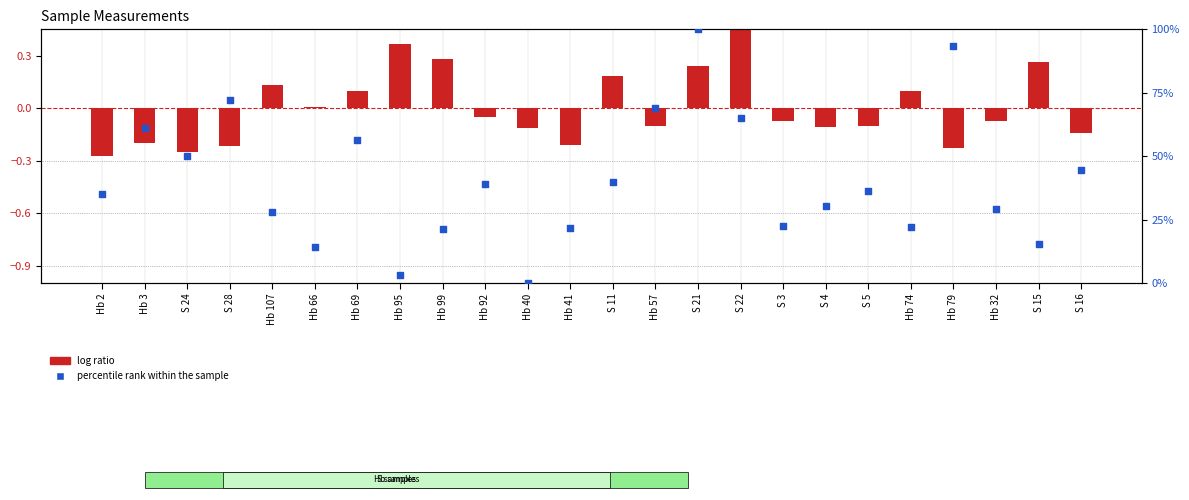

Is the value of log ratio at S 15 greater than the value of percentile rank within the sample at Hb 95?

No